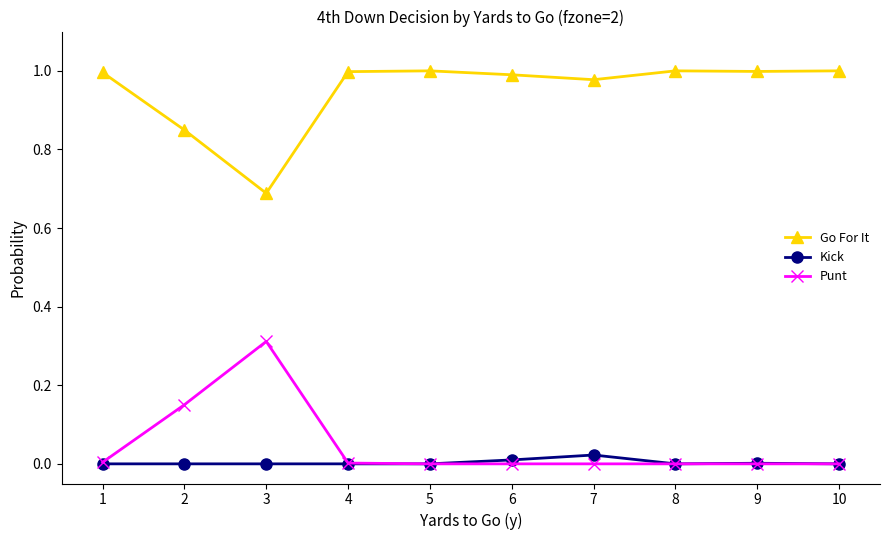

How many lines are shown in the chart?

3